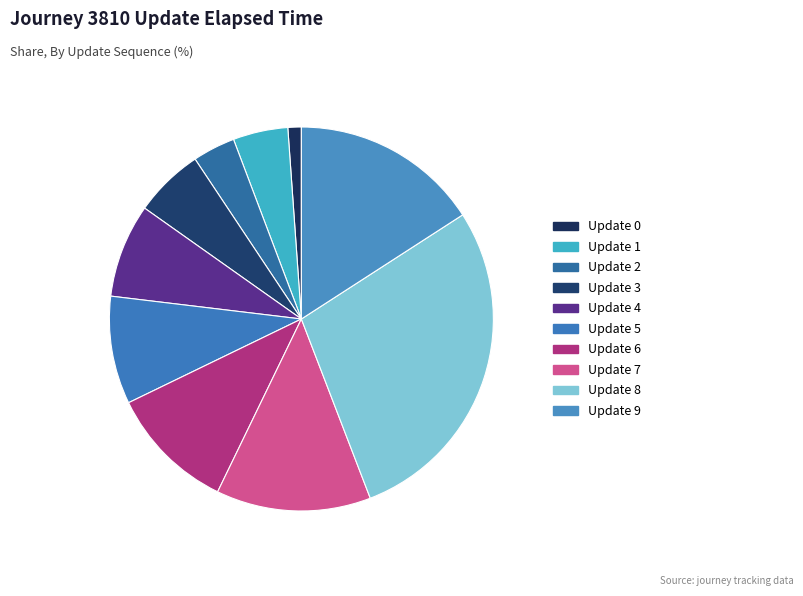

How many segments does this pie chart have?

10